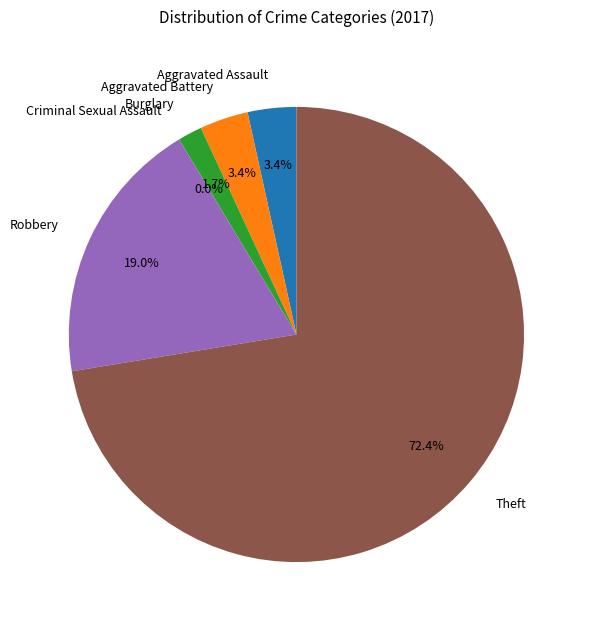

Combined, what portion of the pie is Burglary and Aggravated Battery?

5.2%